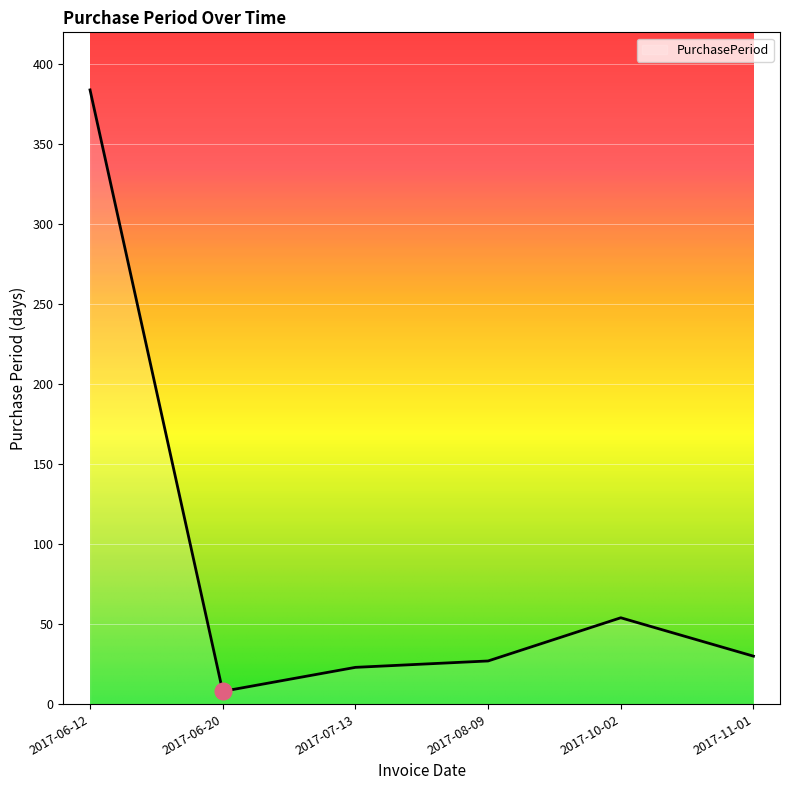

True or false: the data shows 8 at 2017-06-20.

True